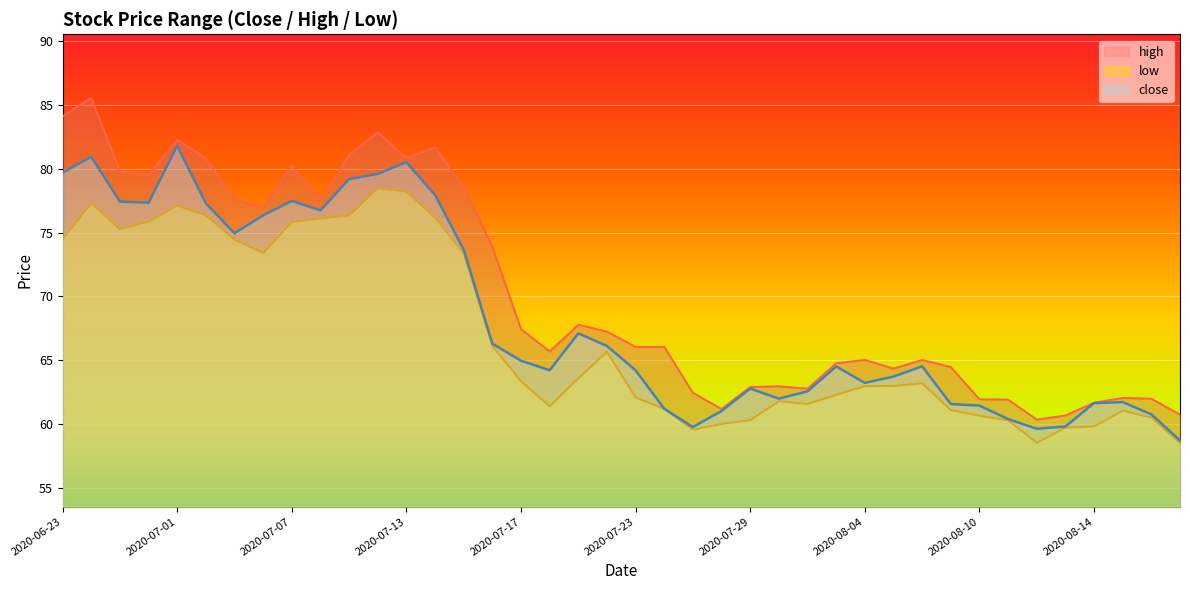

What is the value of the high point at the 36th from the left?

60.7